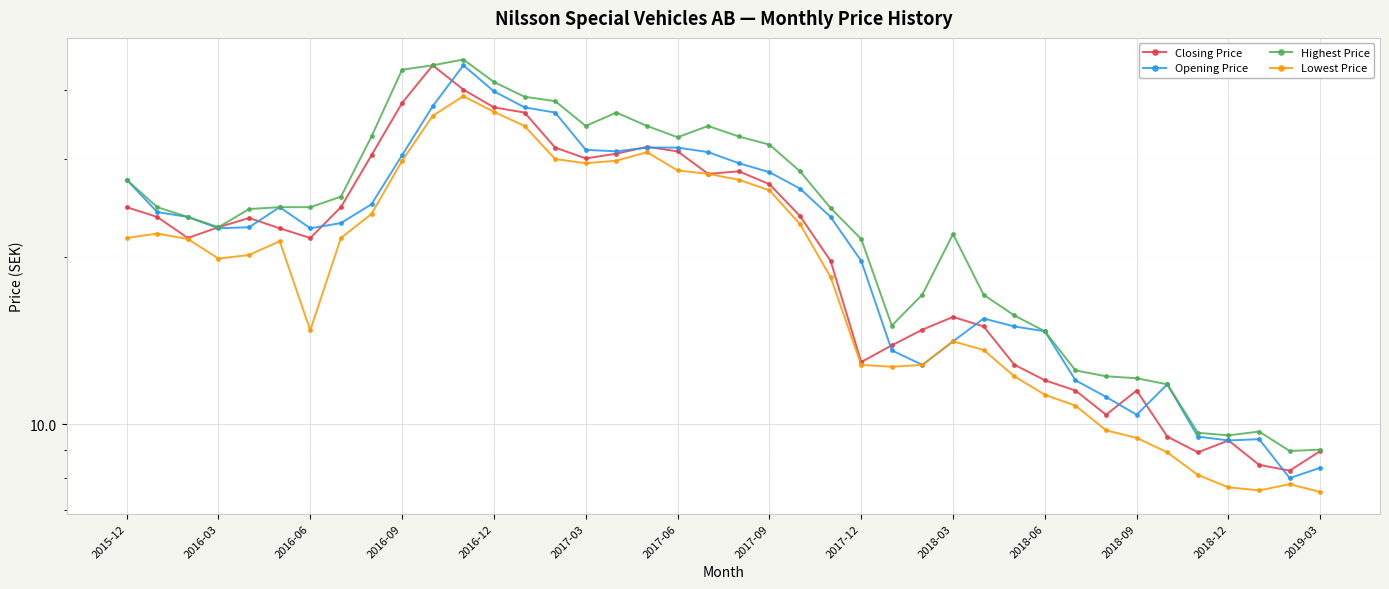

True or false: Opening Price and Highest Price cross at least once.

False